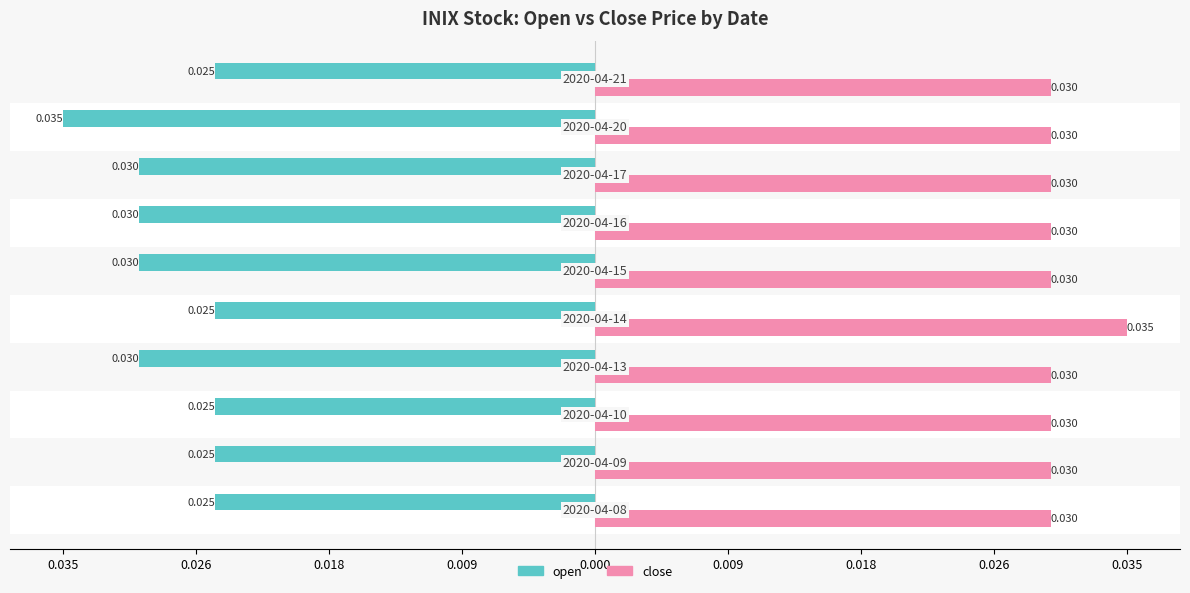

What are all the series names shown in the legend?

open, close